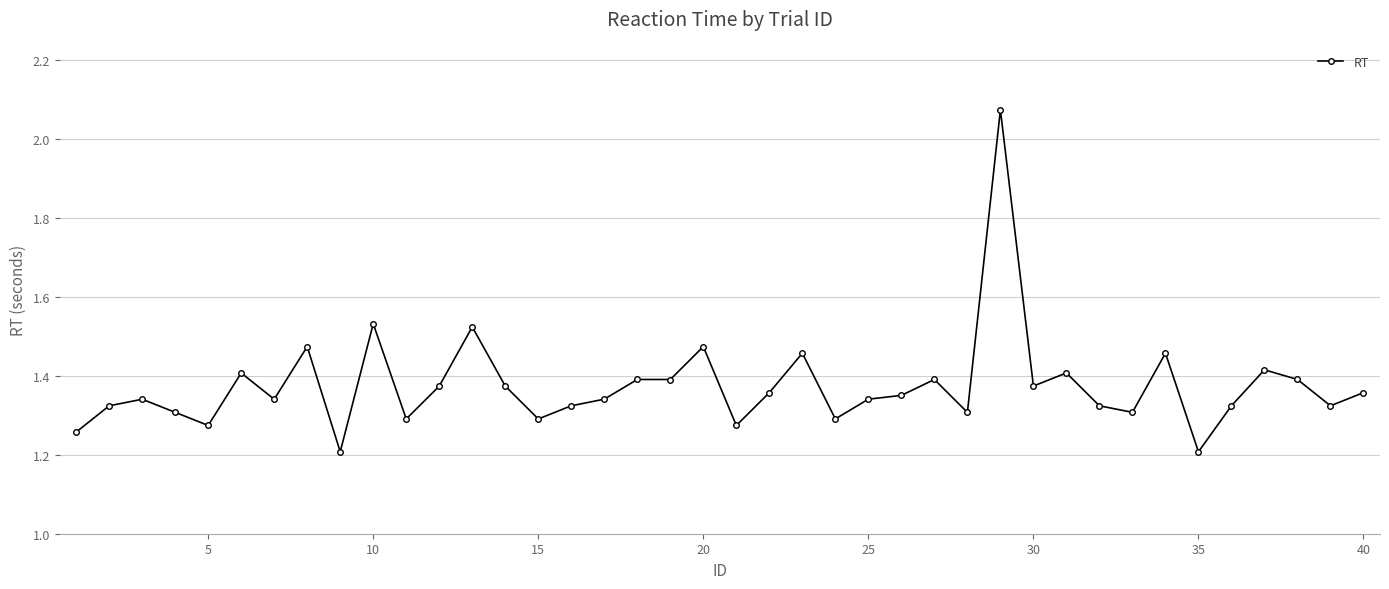

What is the sum of all values?

55.0